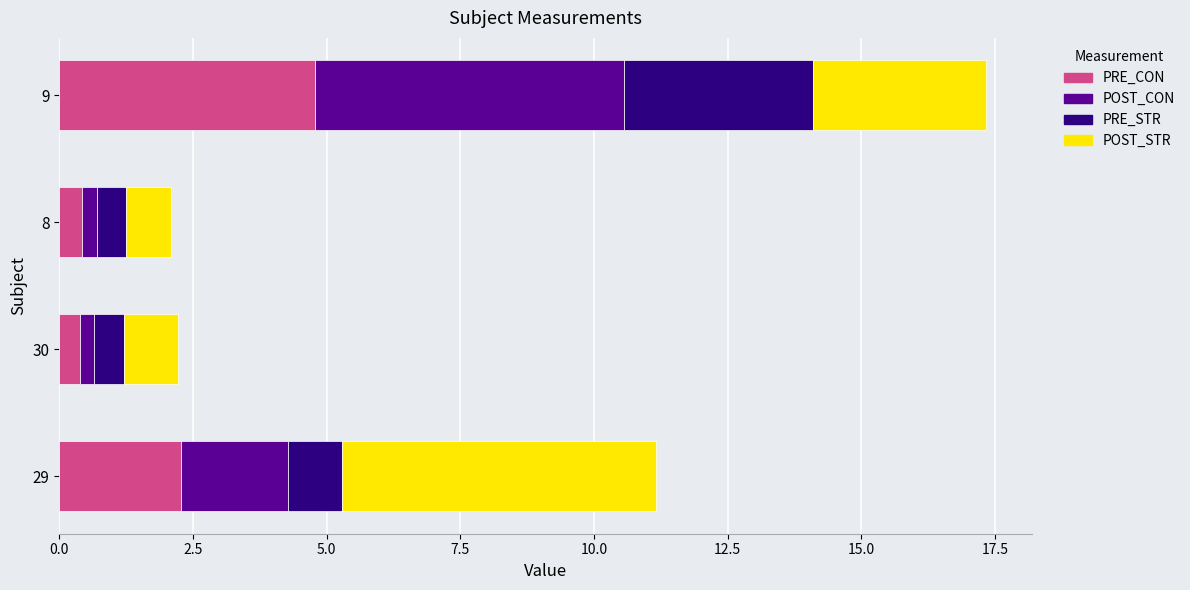

At which category is the sum across all series the highest?

9